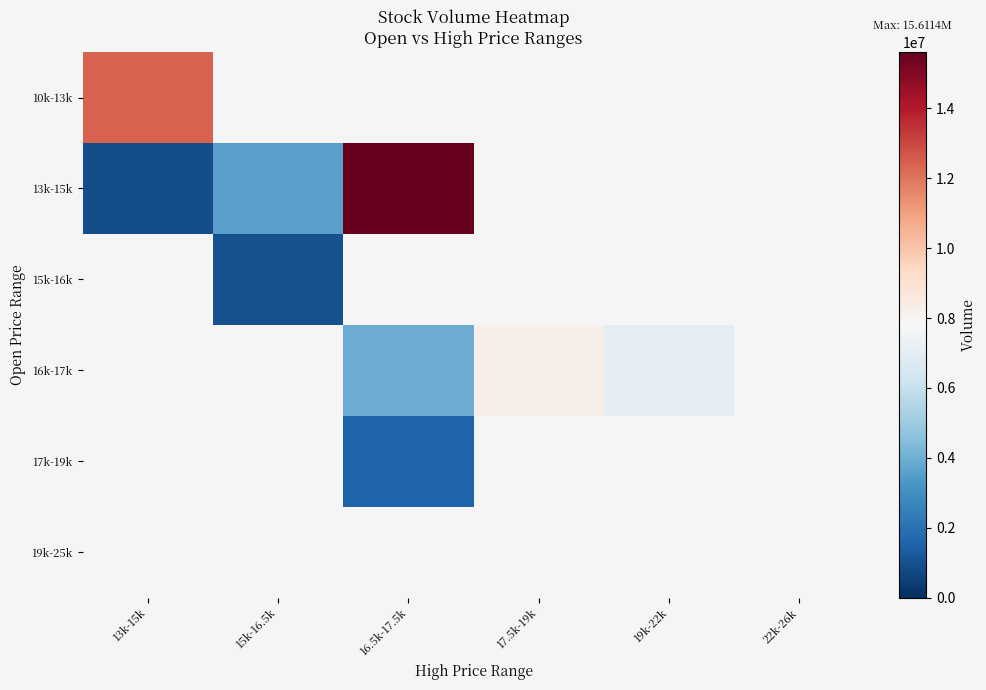

True or false: 16k-17k has a value of 7105636.0 at 19k-22k.

True